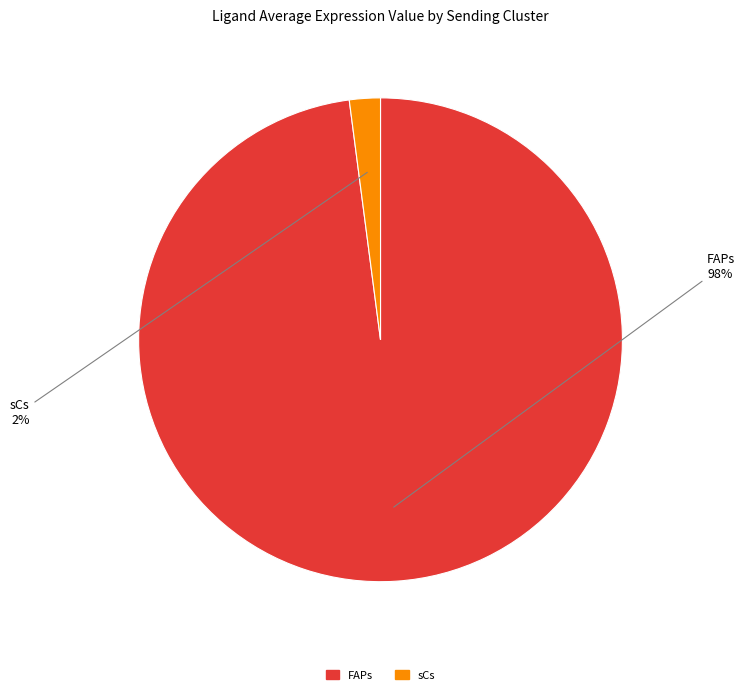

Do FAPs and sCs together represent more than half of the pie?

Yes